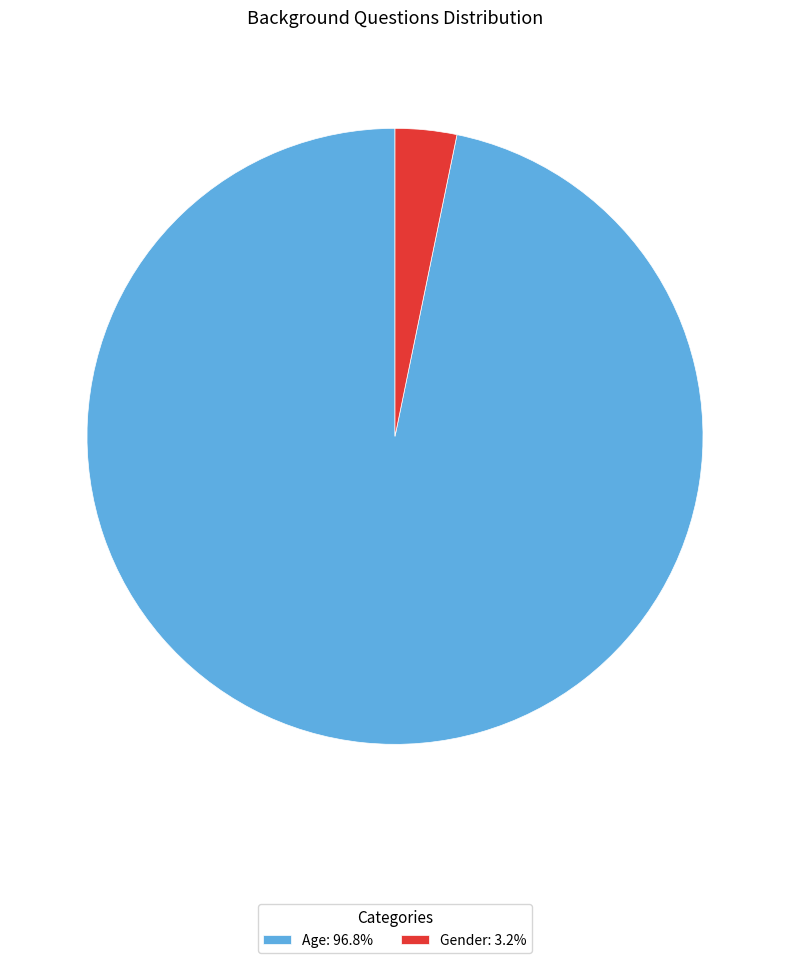

Which slice is the smallest?

Gender